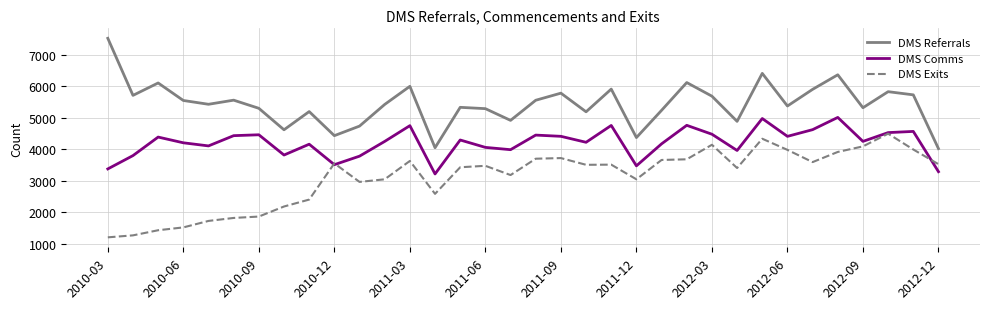

What is the highest value of the DMS Comms series?

5011